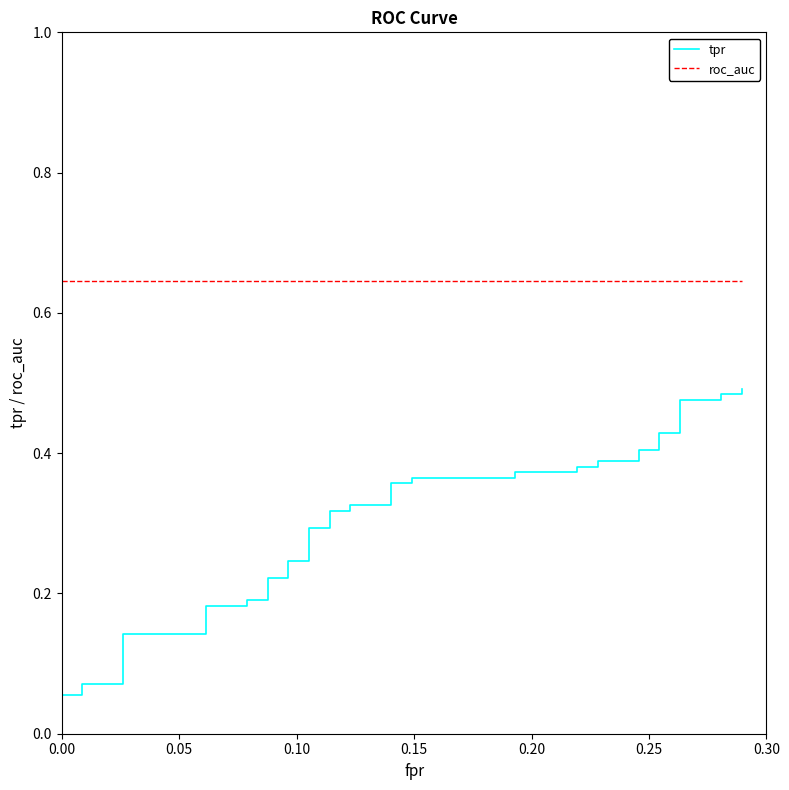

What are all the series names shown in the legend?

tpr, roc_auc